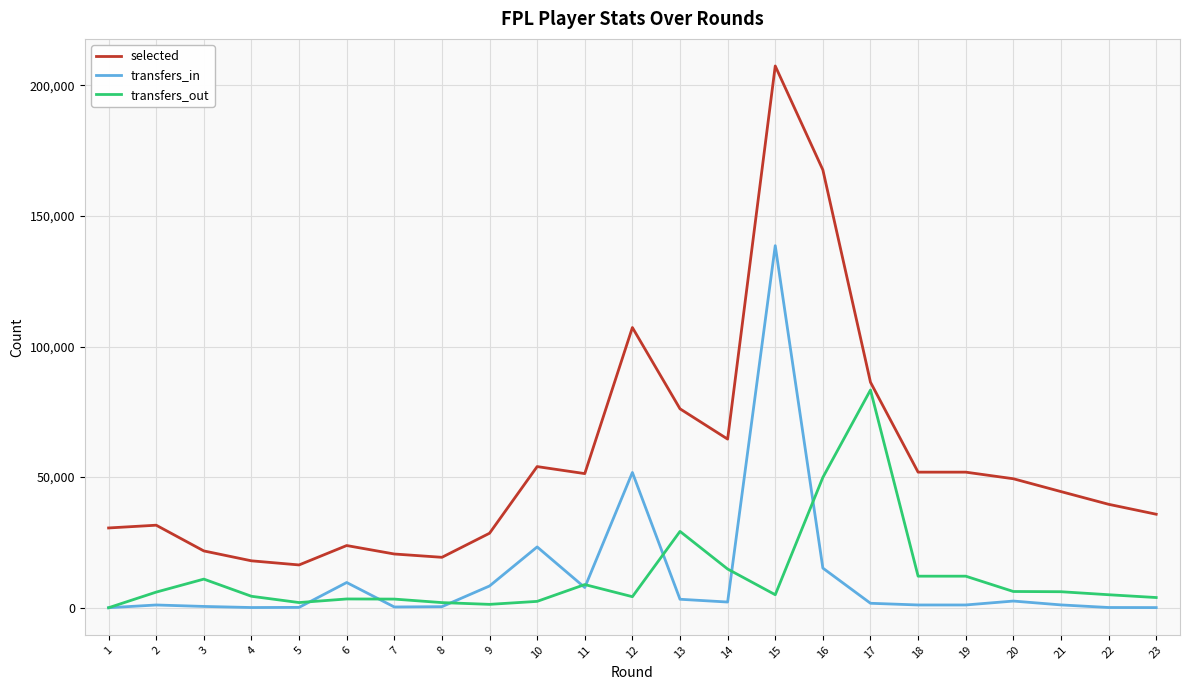

How many values in the selected series are below 44471?

11